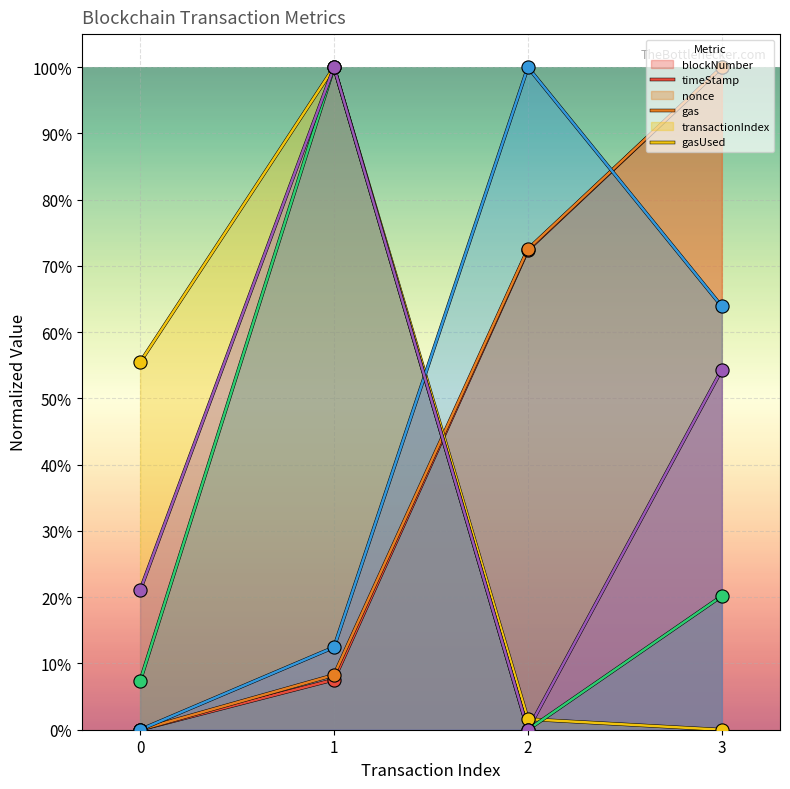

What is the total value across all series at 0?

0.8